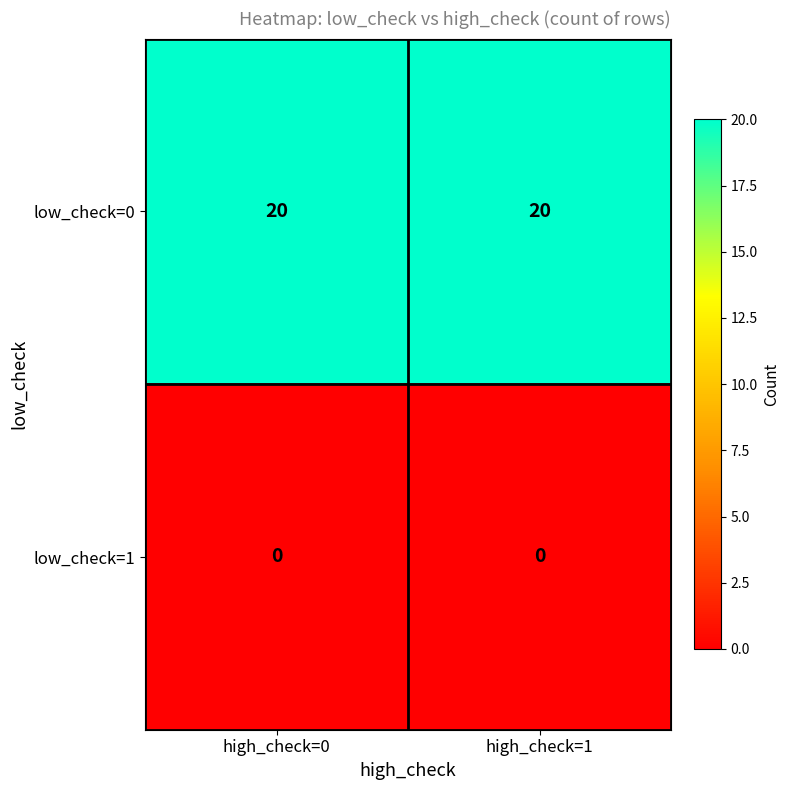

Reading left to right, transcribe all the data shown in this chart.

low_check=0: high_check=0=20	high_check=1=20
low_check=1: high_check=0=0	high_check=1=0